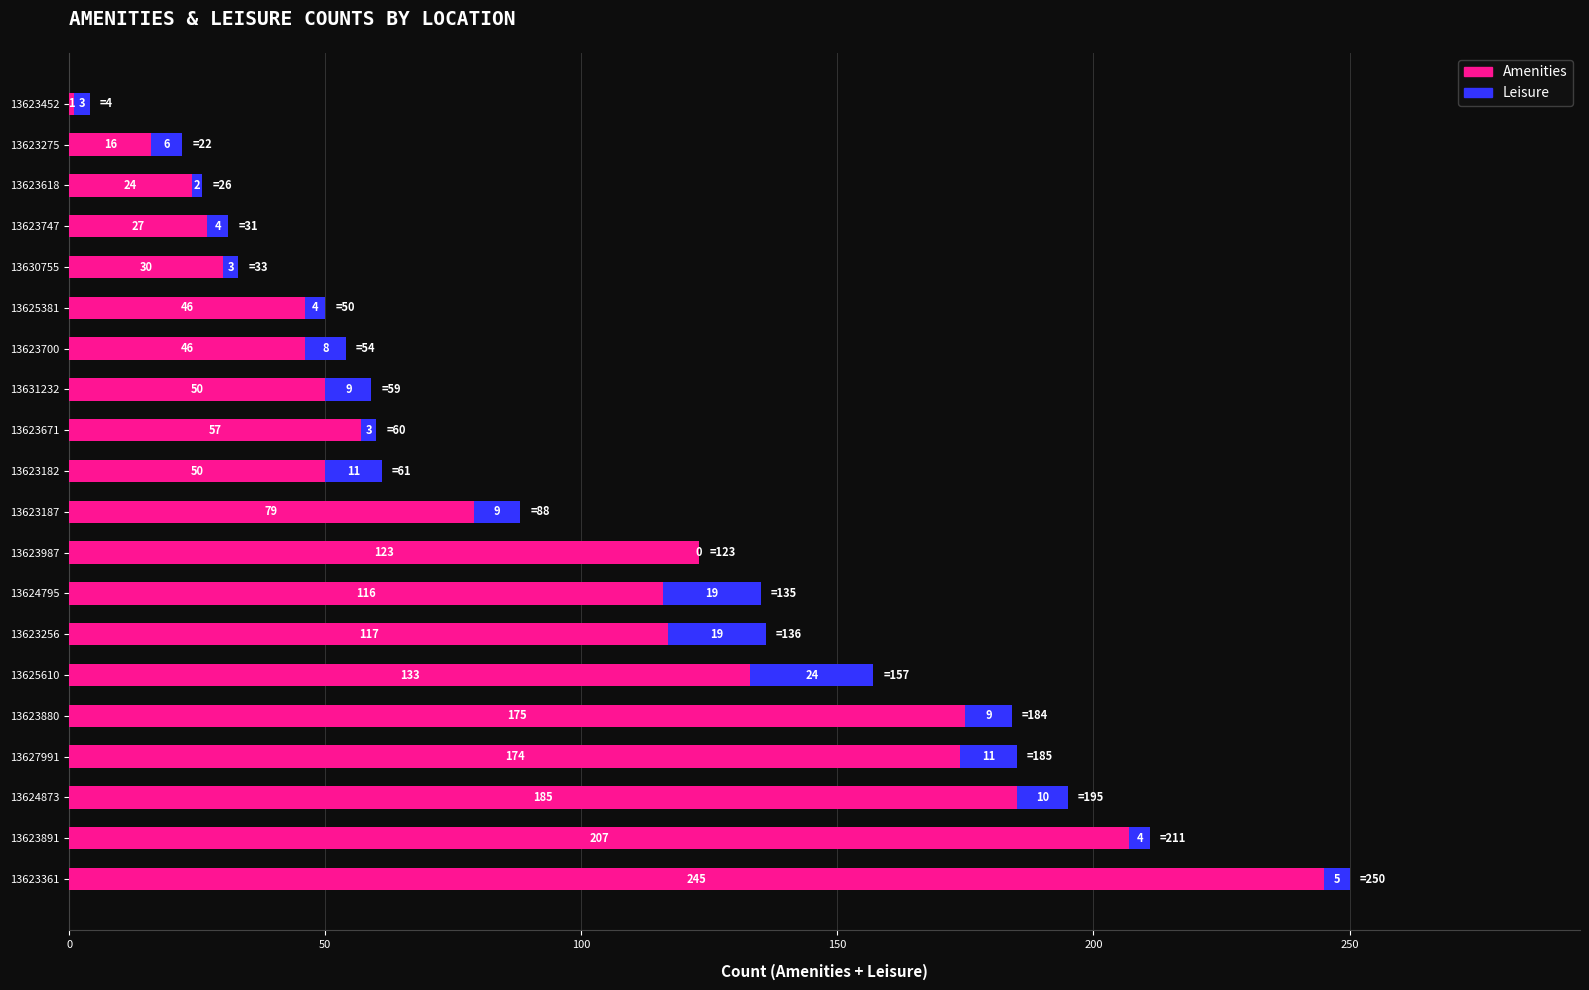

At which category is the sum across all series the highest?

13623361